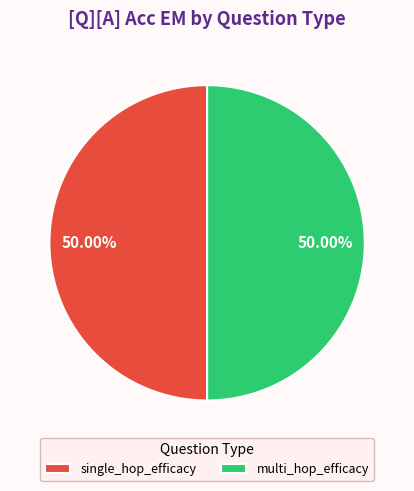

The single_hop_efficacy slice represents 9% of the pie. True or false?

False